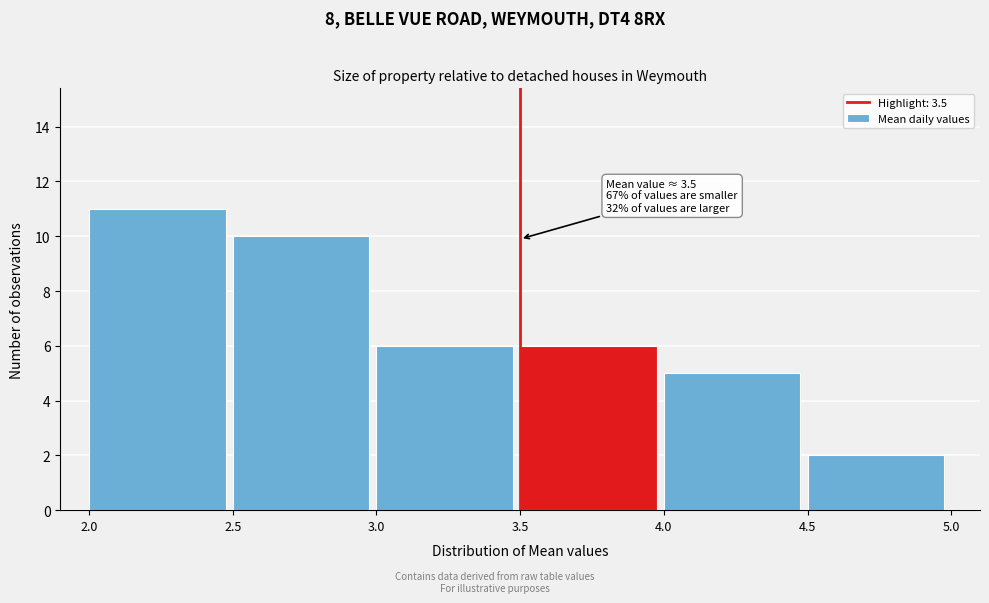

Over which range of the x-axis is the bar tallest?

2.0 to 2.5